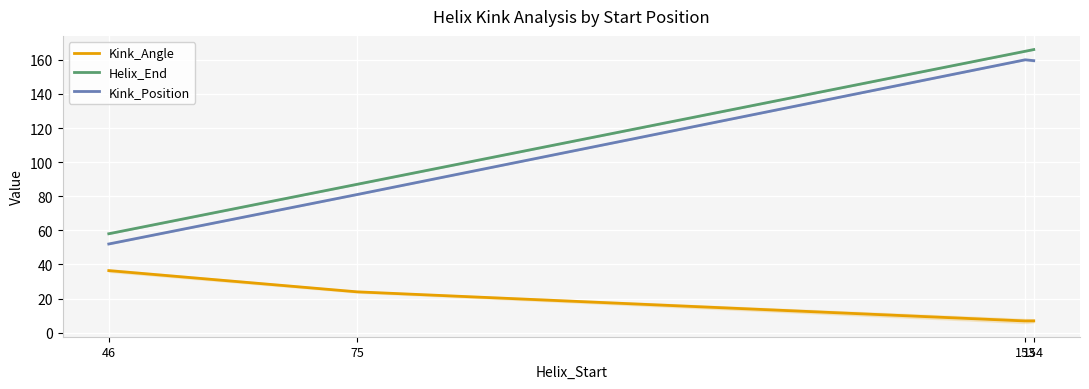

The Kink_Angle series shows 13.4 at 46. True or false?

False